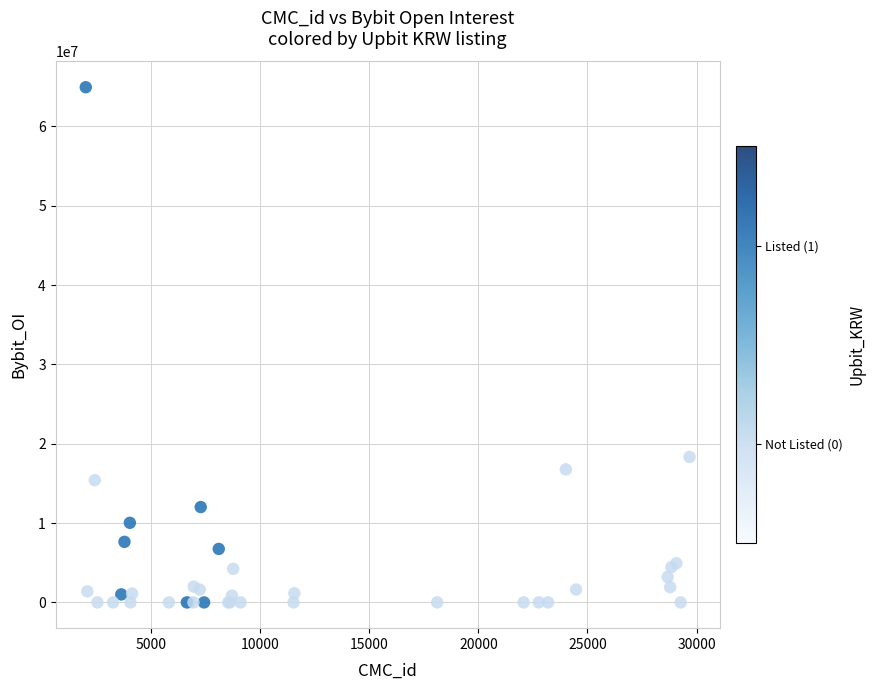

What Y value in the scatter plot is closest to 32472207?

18334685